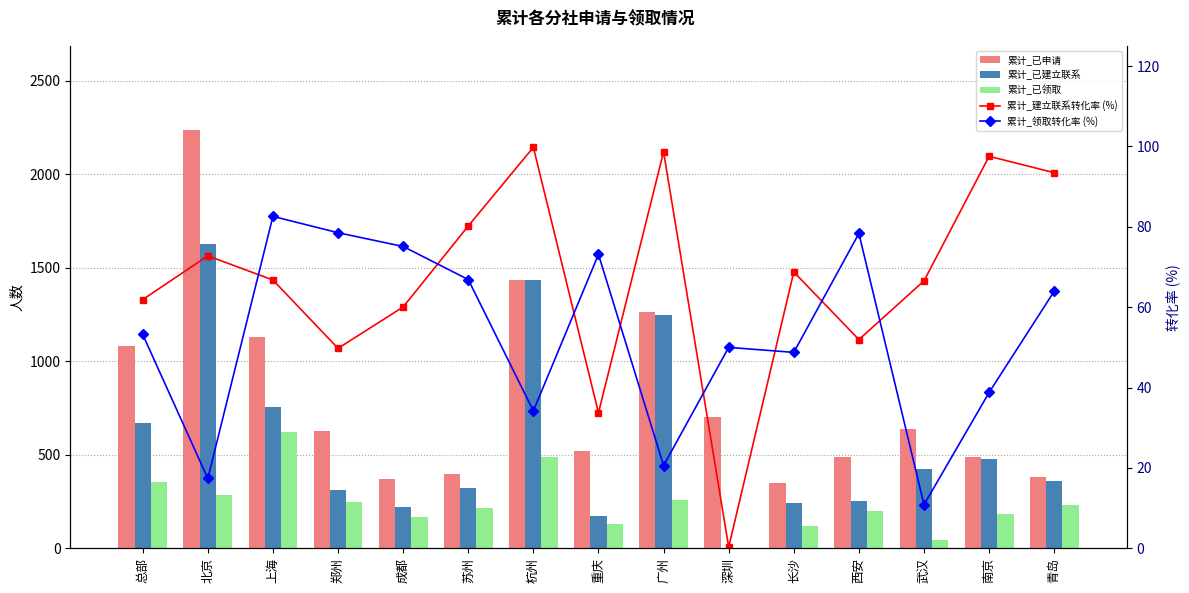

What is the label of the 1st bar from the right?

青岛